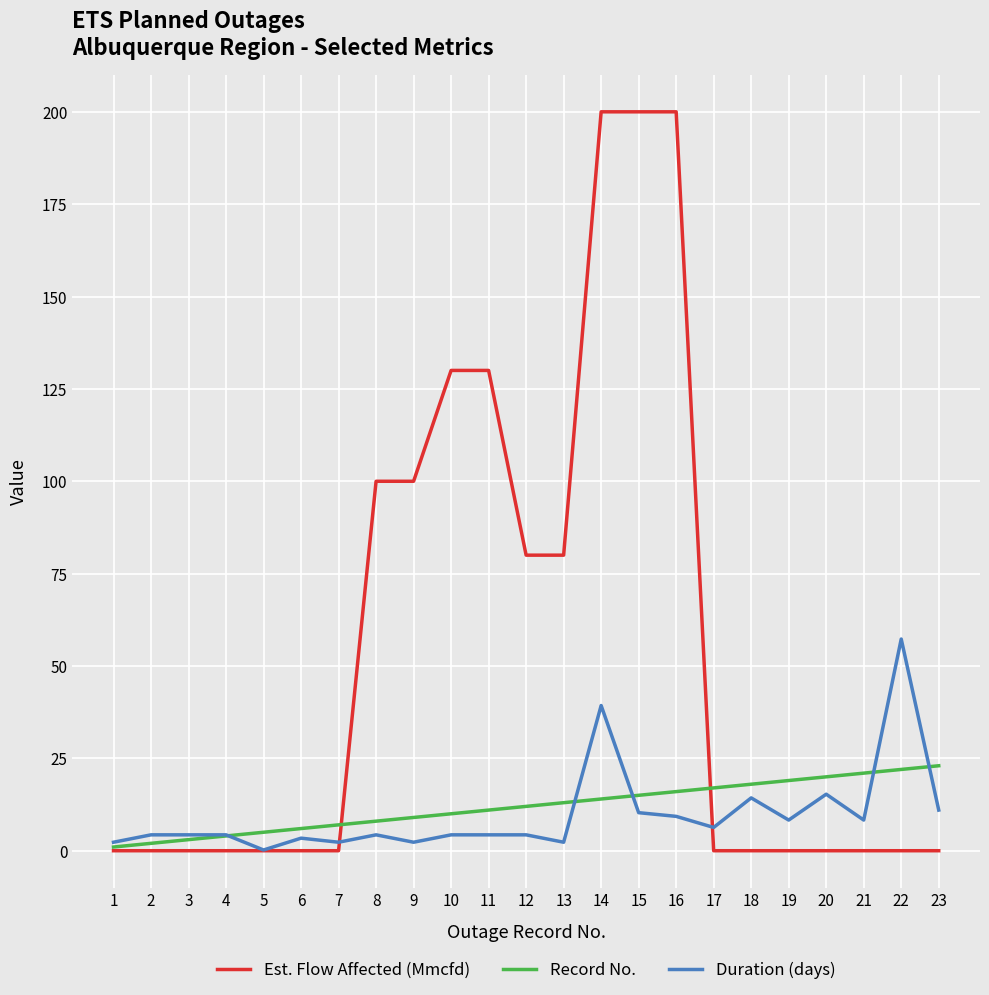

List the series in order of their peak value, lowest first.

Record No., Duration (days), Est. Flow Affected (Mmcfd)